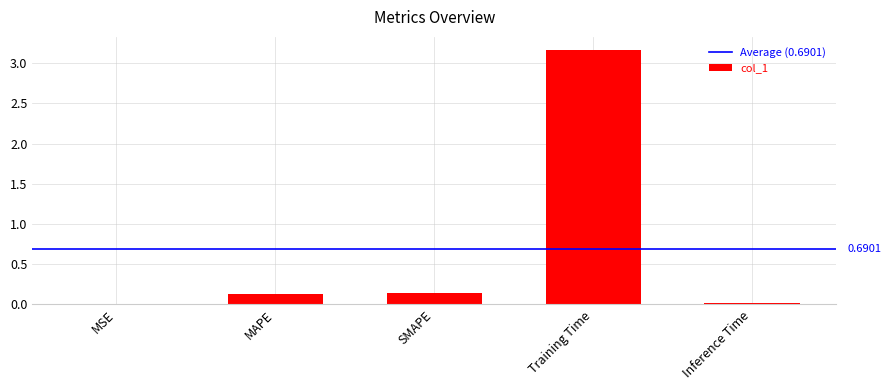

Between SMAPE and MSE, which is larger?

SMAPE